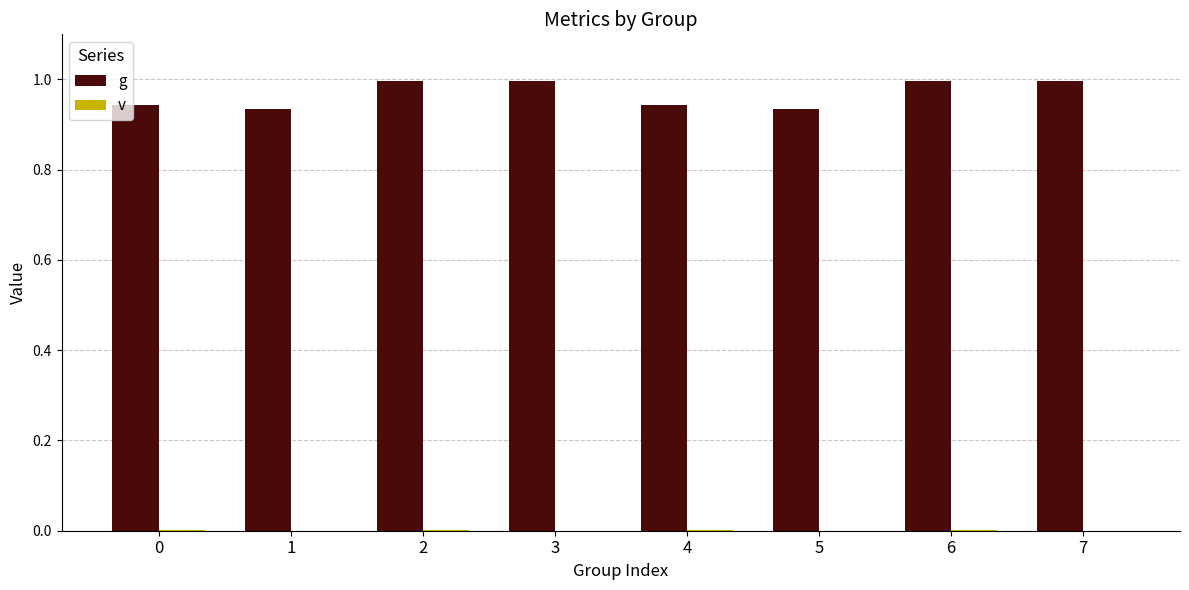

Is it true that g equals 1.6 at 0?

False